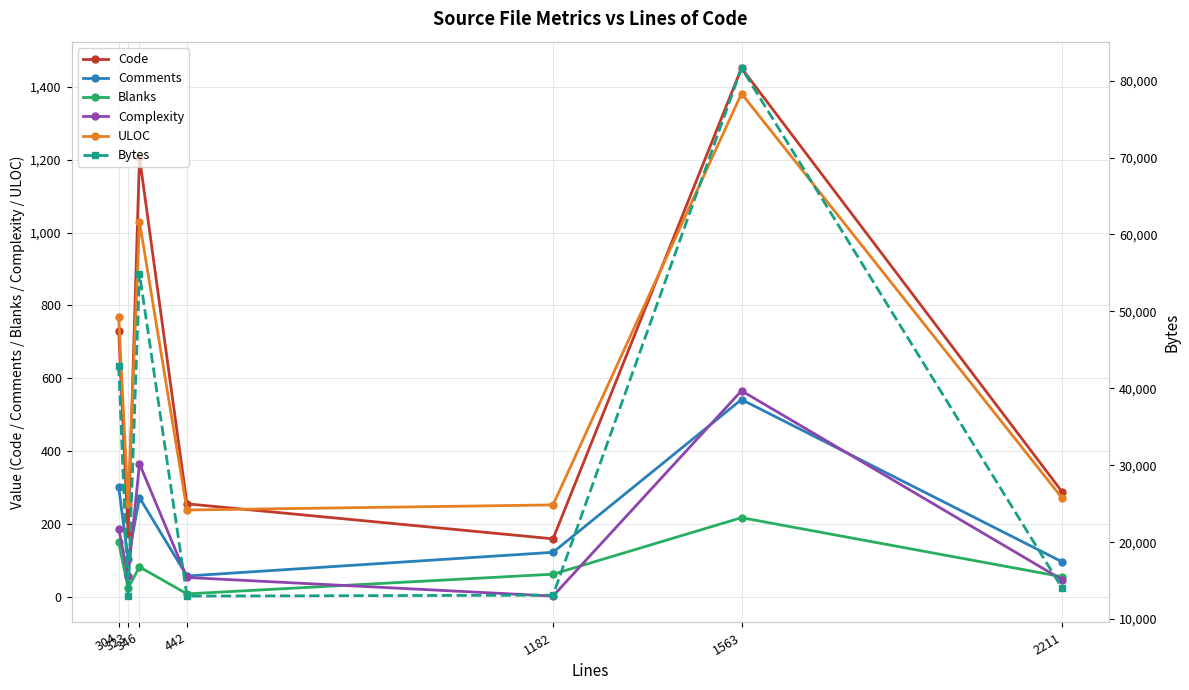

What is the total value across all series at 442?

13614